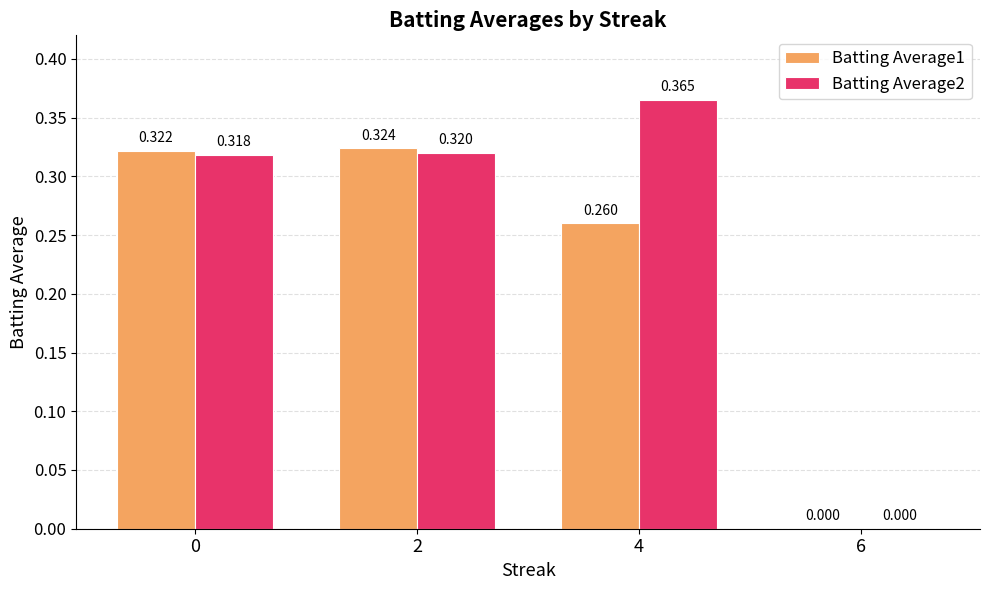

List the series in order of their peak value, highest first.

Batting Average2, Batting Average1